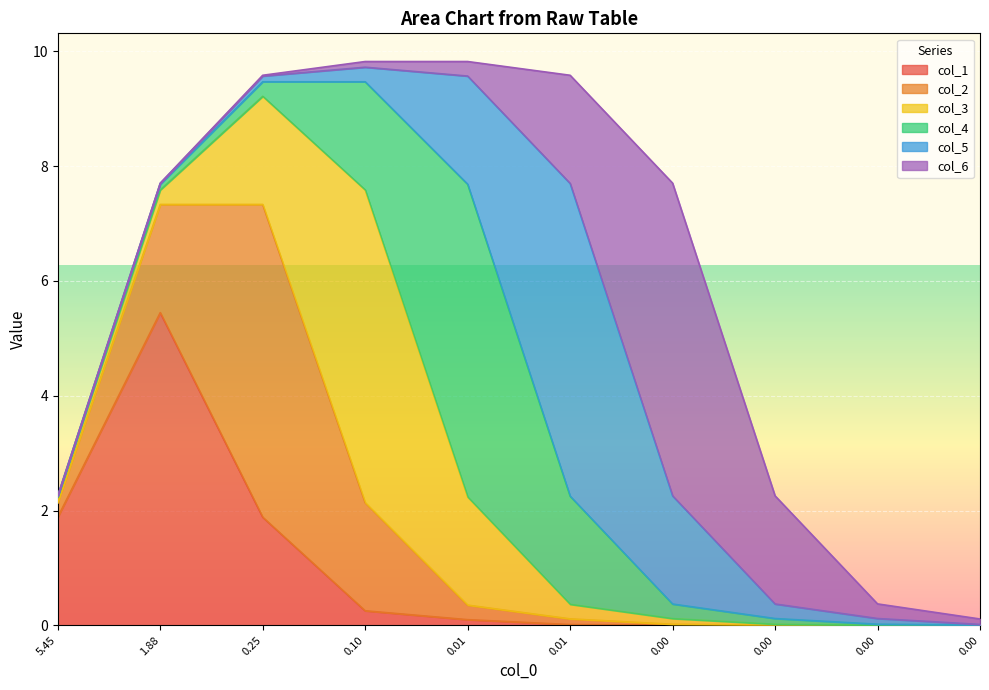

Reading right to left, what are all the values shown in this chart?

col_1: 9=0.0	8=0.0	7=0.0	6=0.0	5=0.0	4=0.1	3=0.3	2=1.9	1=5.4	0=1.9
col_2: 9=0.0	8=0.0	7=0.0	6=0.0	5=0.1	4=0.3	3=1.9	2=5.4	1=1.9	0=0.3
col_3: 9=0.0	8=0.0	7=0.0	6=0.1	5=0.3	4=1.9	3=5.4	2=1.9	1=0.3	0=0.1
col_4: 9=0.0	8=0.0	7=0.1	6=0.3	5=1.9	4=5.4	3=1.9	2=0.3	1=0.1	0=0.0
col_5: 9=0.0	8=0.1	7=0.3	6=1.9	5=5.4	4=1.9	3=0.3	2=0.1	1=0.0	0=0.0
col_6: 9=0.1	8=0.3	7=1.9	6=5.4	5=1.9	4=0.3	3=0.1	2=0.0	1=0.0	0=0.0